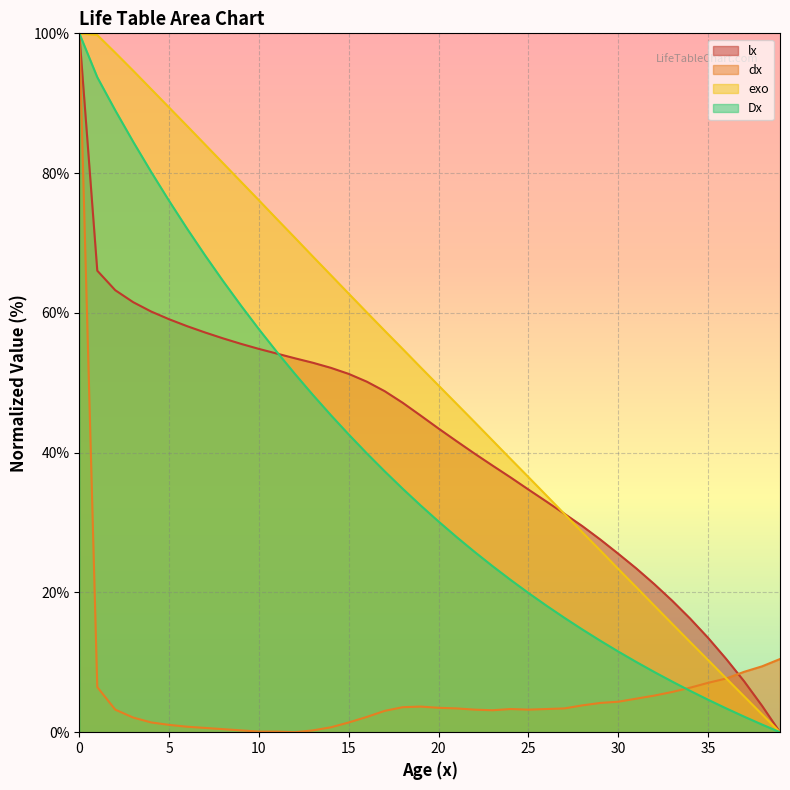

True or false: exo has more than 1 interior local peaks.

False